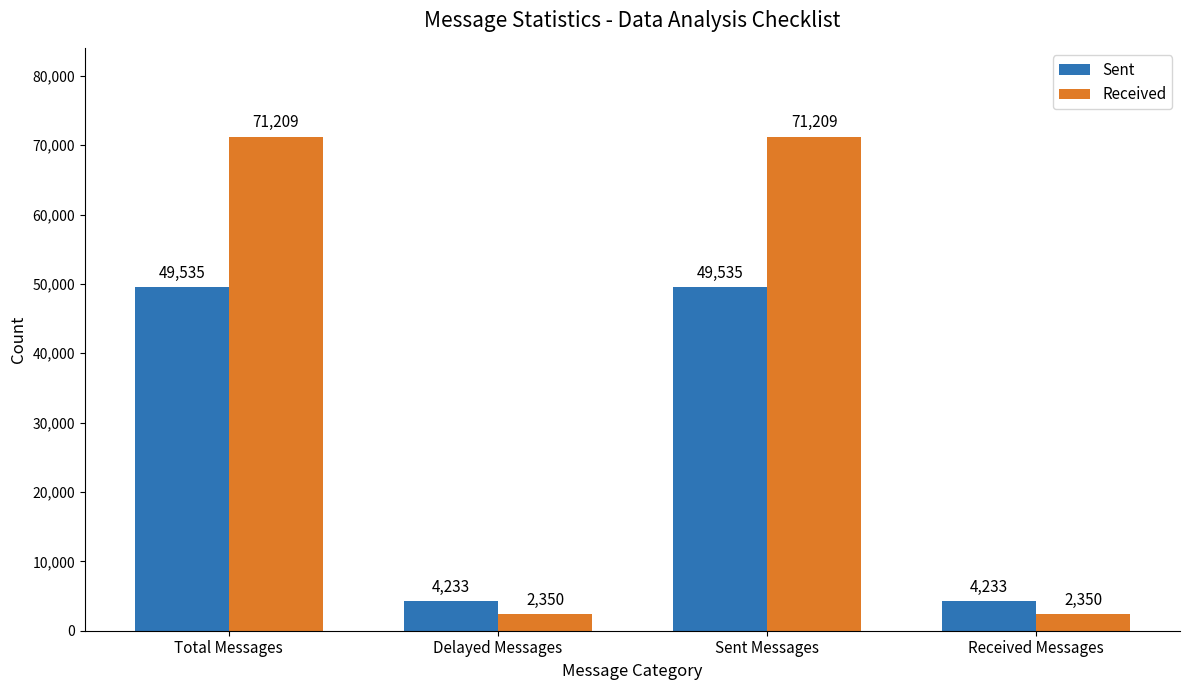

Is the value of Received at Received Messages greater than the value of Sent at Received Messages?

No